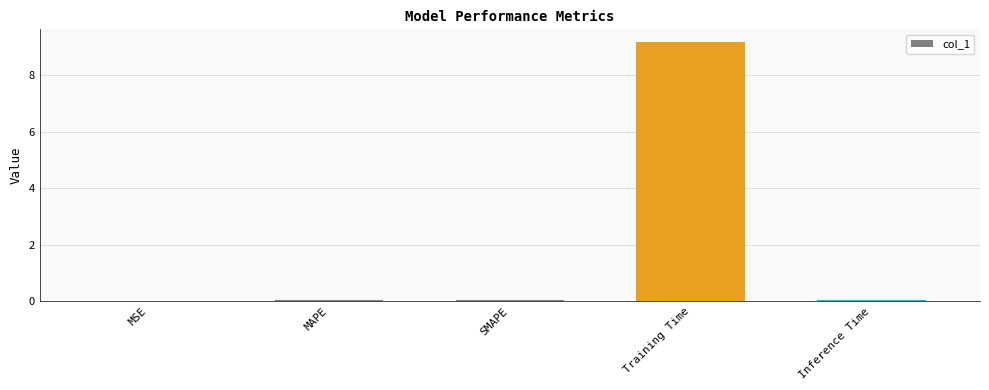

Are the bars grouped side by side (vs. stacked)?

No